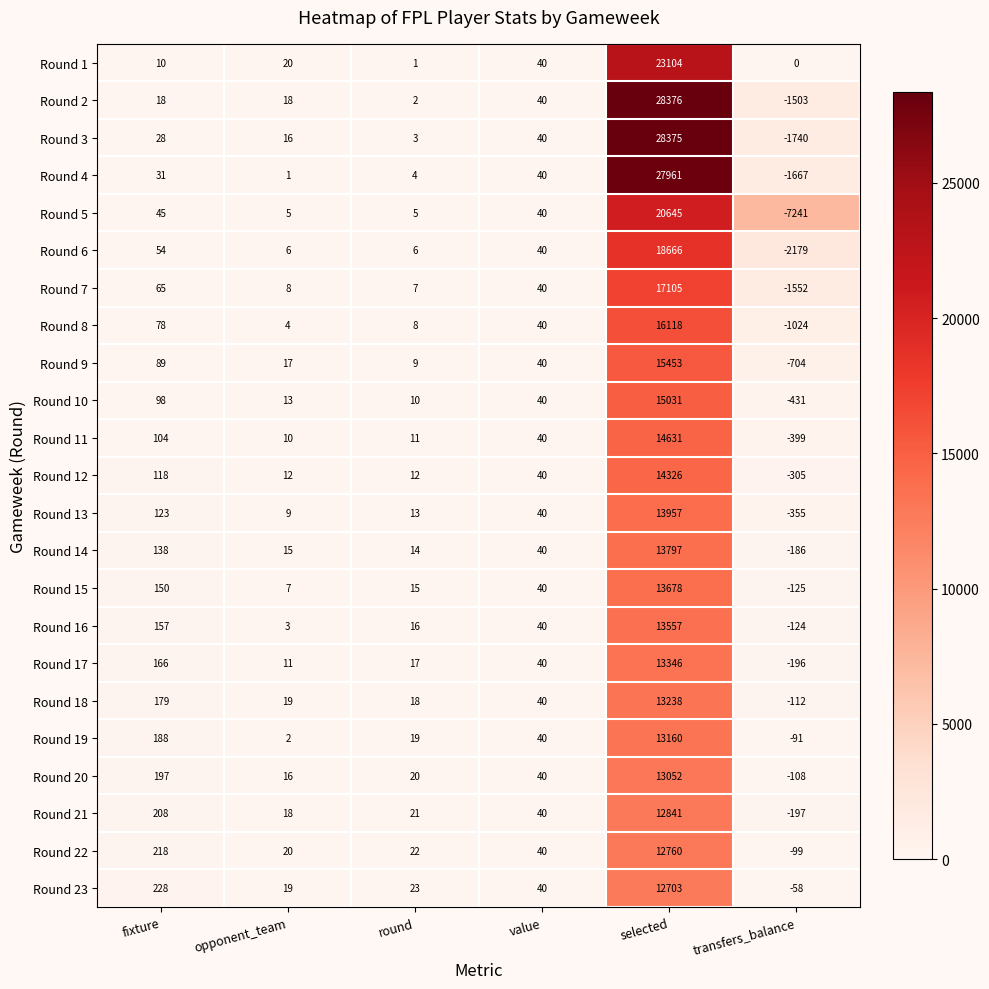

At which category does the chart reach its minimum across all series?

transfers_balance